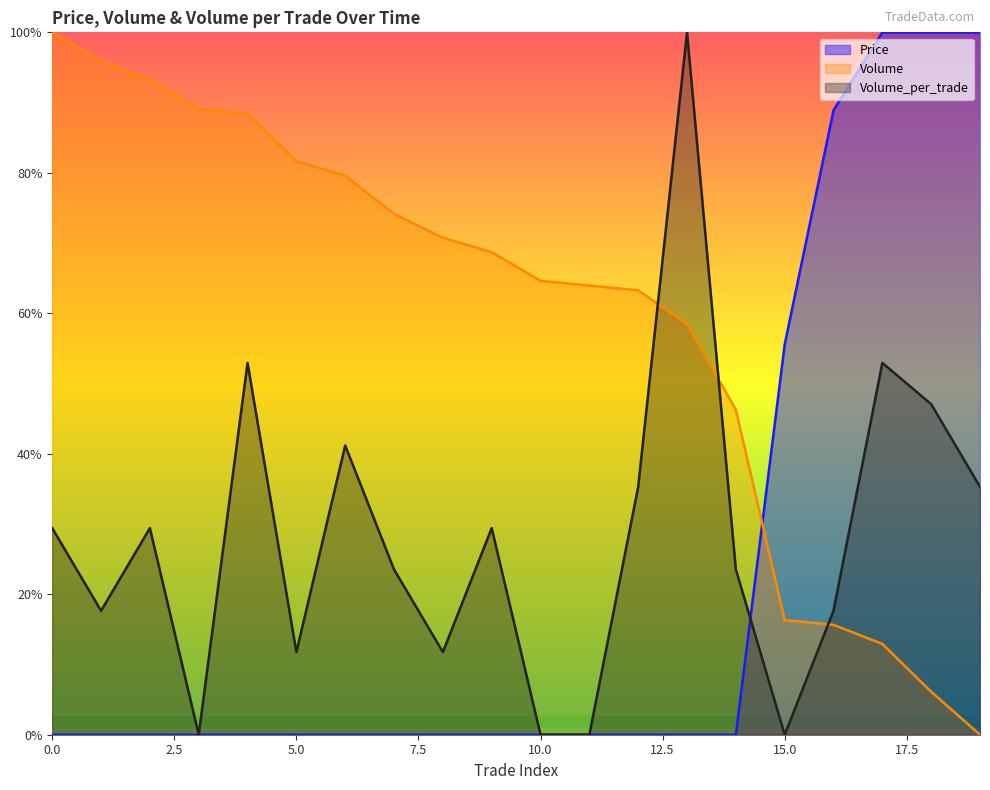

How many distinct data groups are displayed?

3